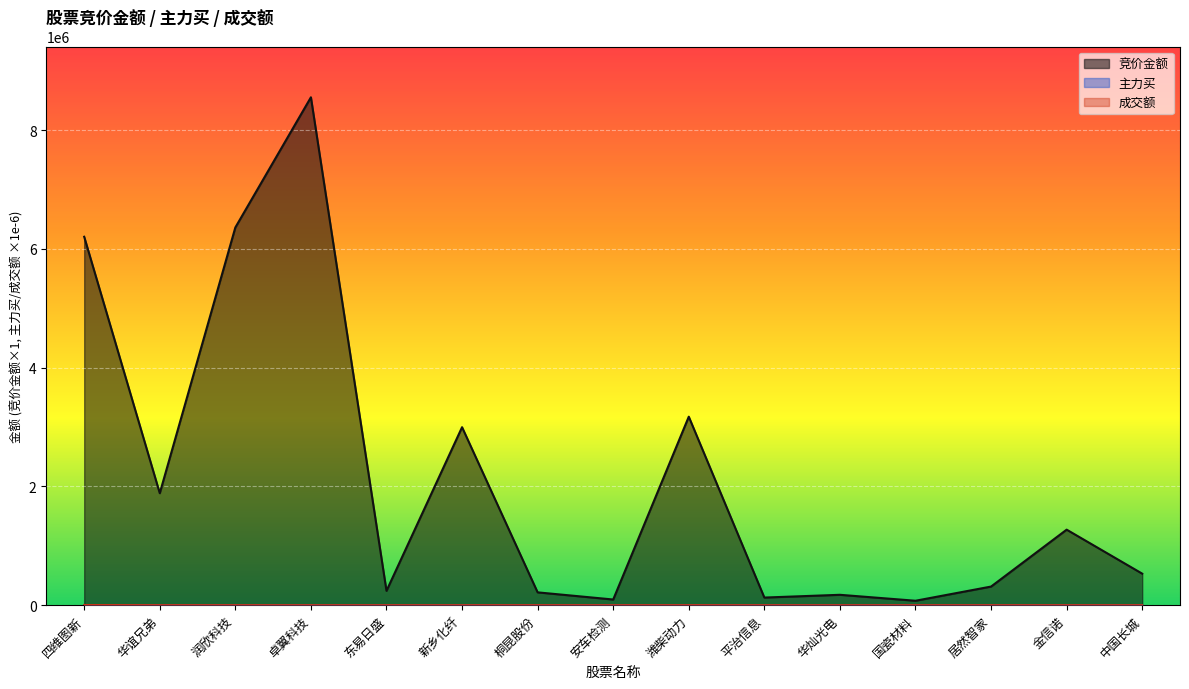

True or false: 成交额 and 主力买 intersect in this chart.

False